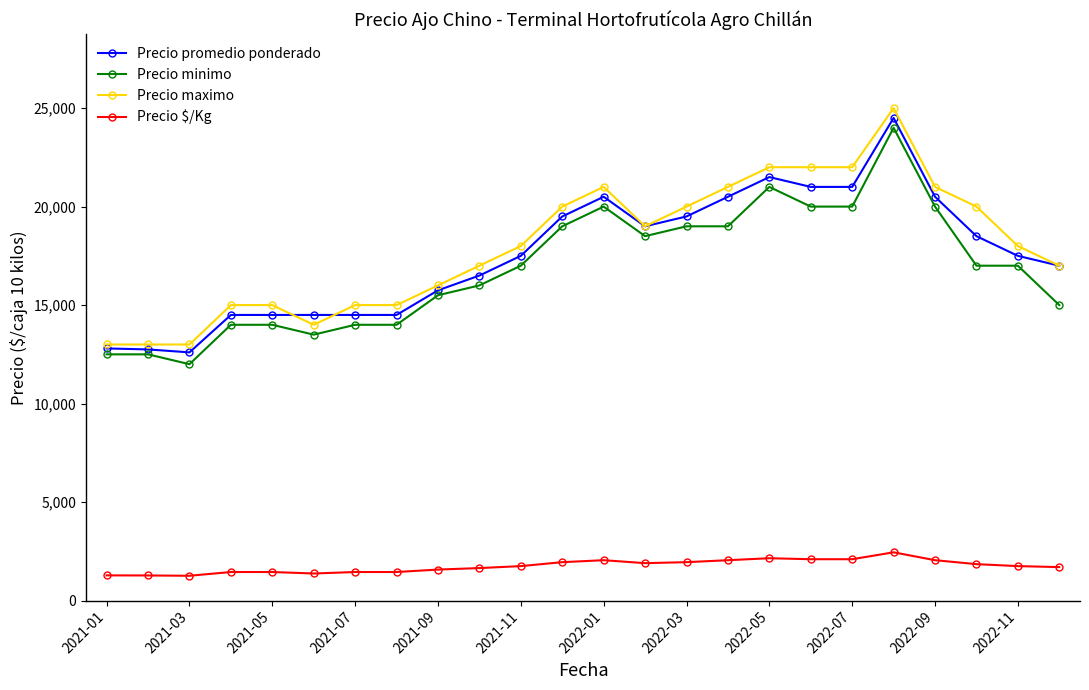

True or false: Precio $/Kg and Precio promedio ponderado intersect in this chart.

False